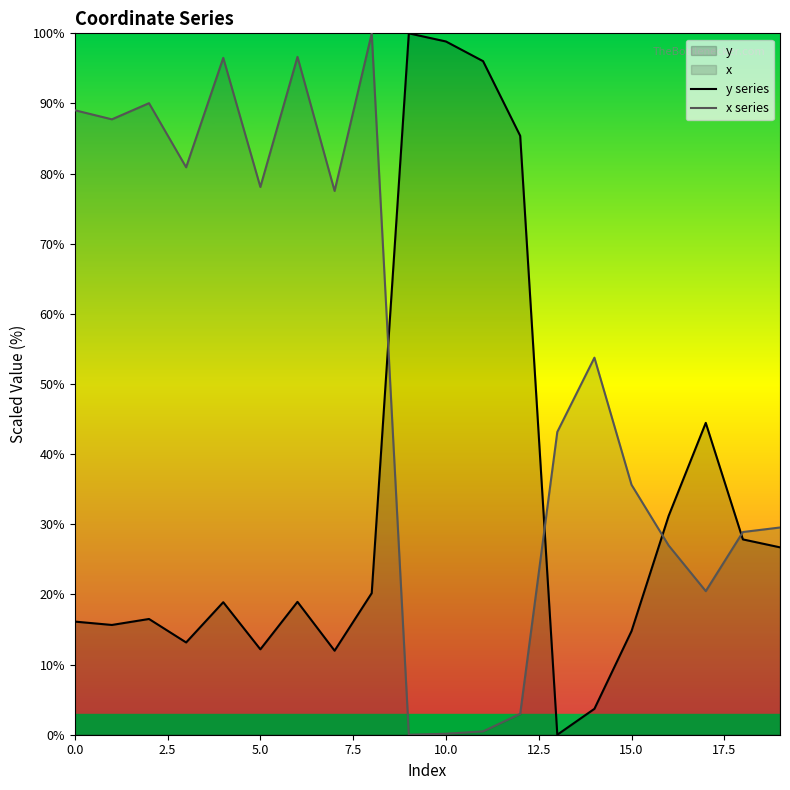

How many values in x series are above zero?

19